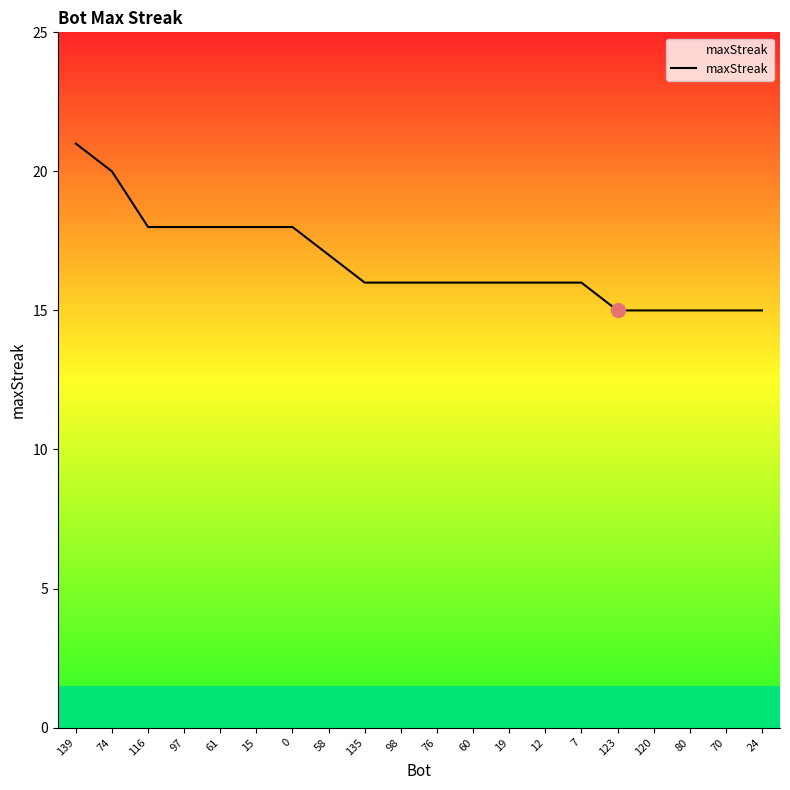

The chart shows a value of 15 at 123. True or false?

True